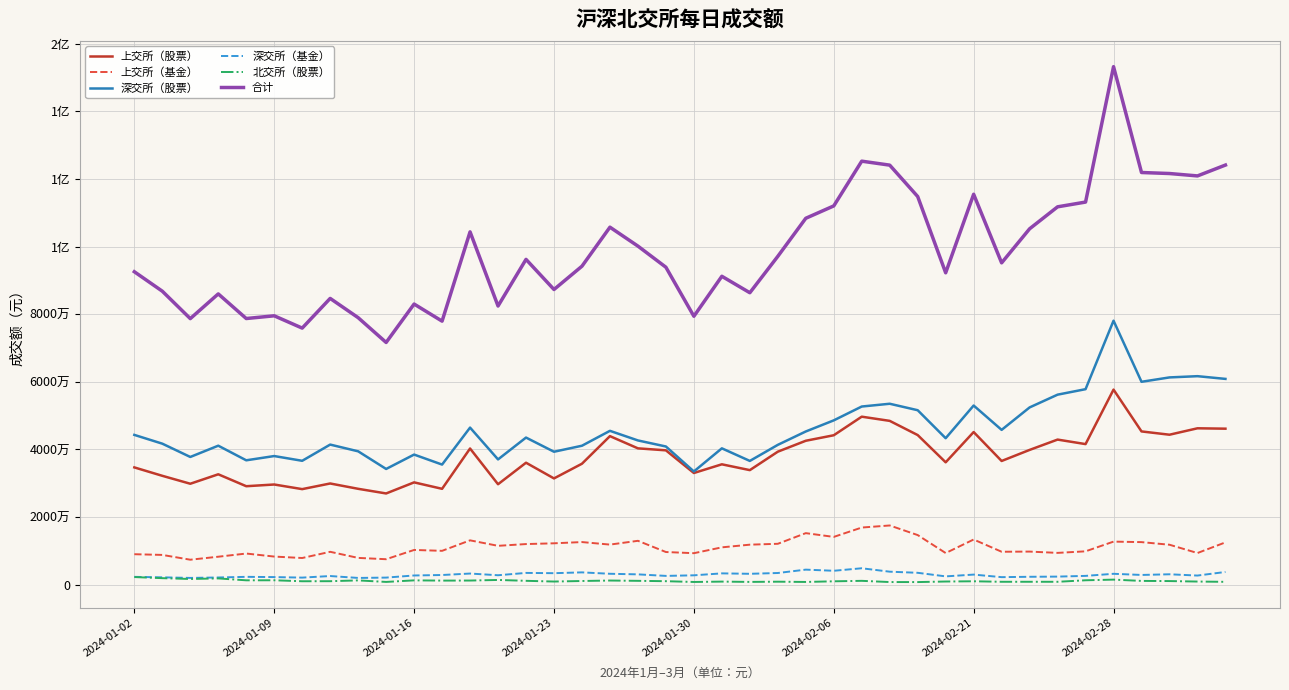

What are all the series names shown in the legend?

上交所（股票）, 上交所（基金）, 深交所（股票）, 深交所（基金）, 北交所（股票）, 合计